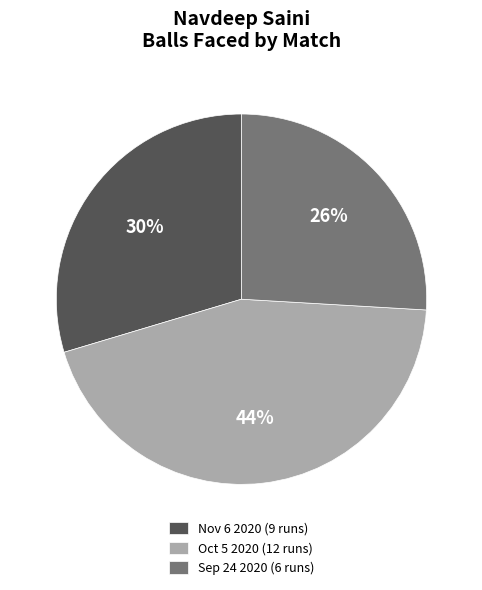

Approximately how many times larger is the value at Nov 6 2020 (9 runs) compared to Oct 5 2020 (12 runs)?

0.7